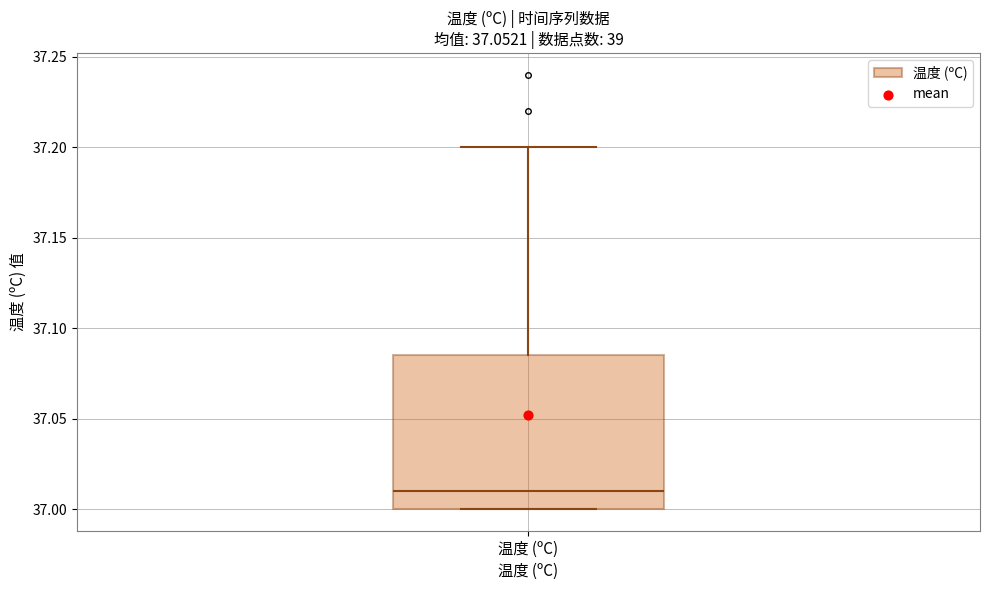

Read this box plot against the y-axis: the position of the median line, the range covered by the box, and the ends of both whiskers. The values are not printed on the chart, so give them approximately, as read against the axis.

median 37.010, box 37.000 to 37.085, whiskers 37.000 to 37.200